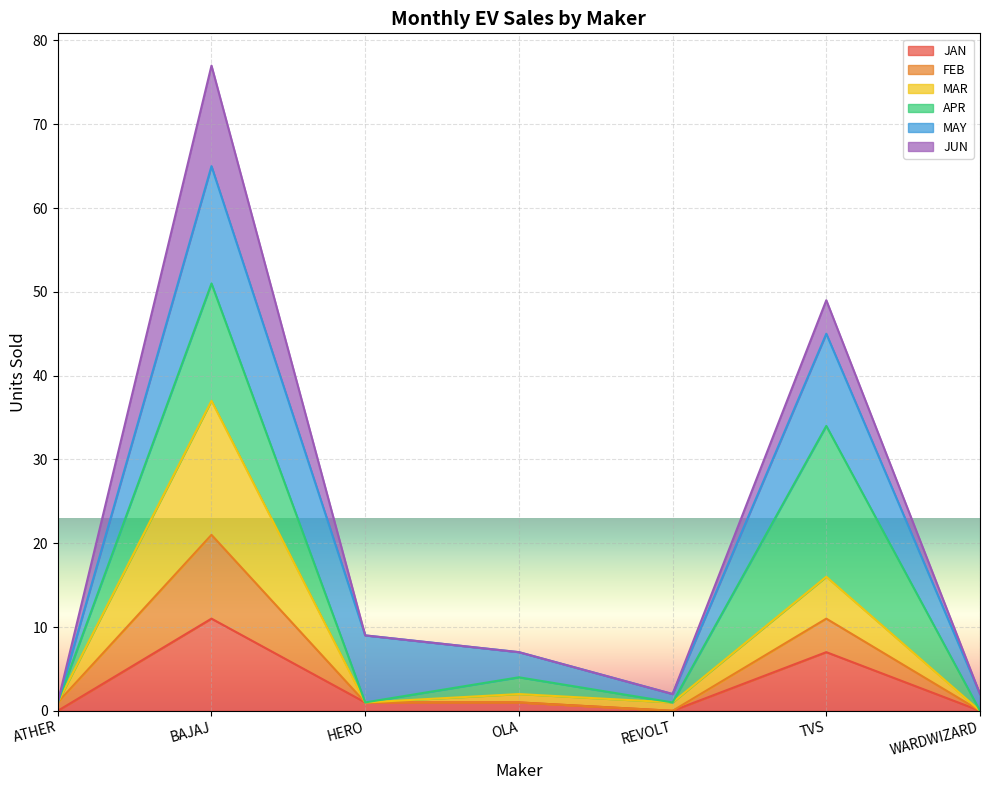

At which label does JAN first exceed 1?

BAJAJ